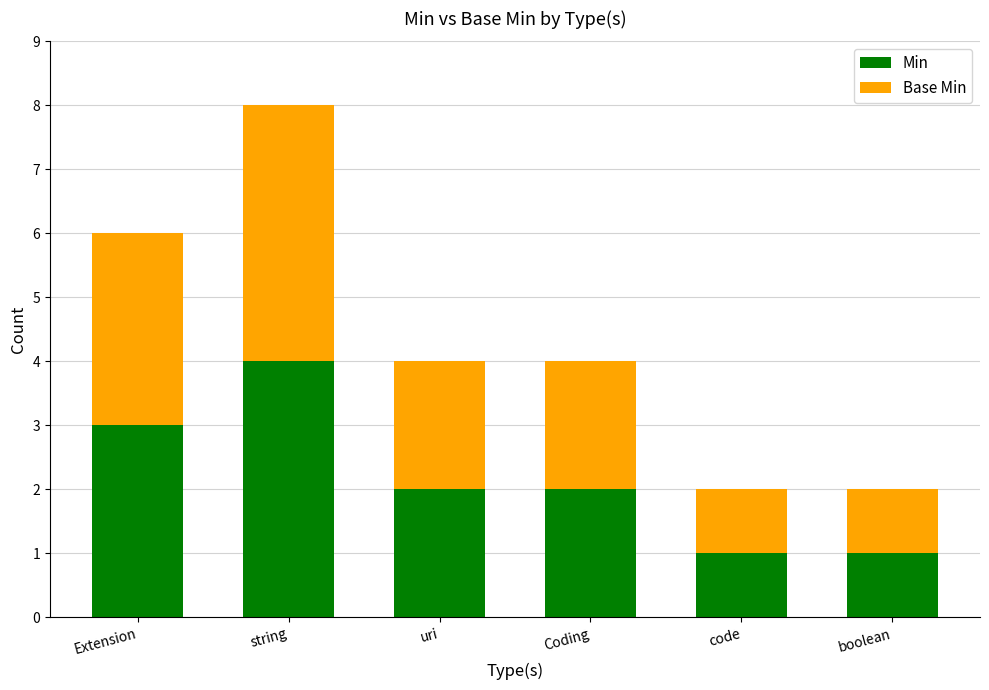

At which label does Min reach its peak?

string